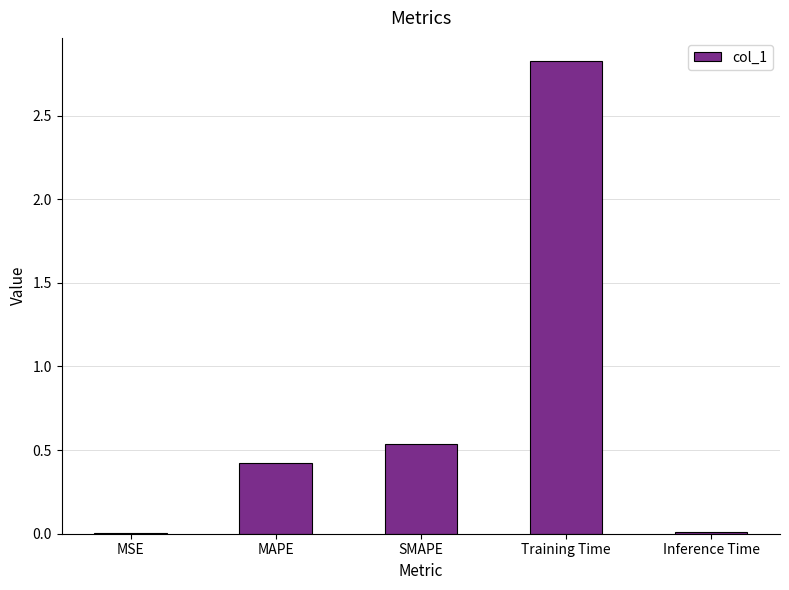

Which has a higher value, SMAPE or MSE?

SMAPE